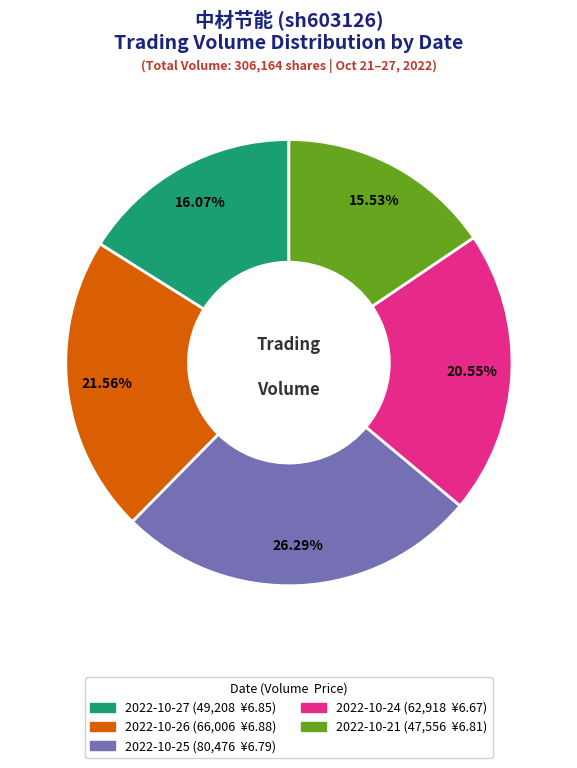

Does 2022-10-26 account for over 50% of the chart?

No